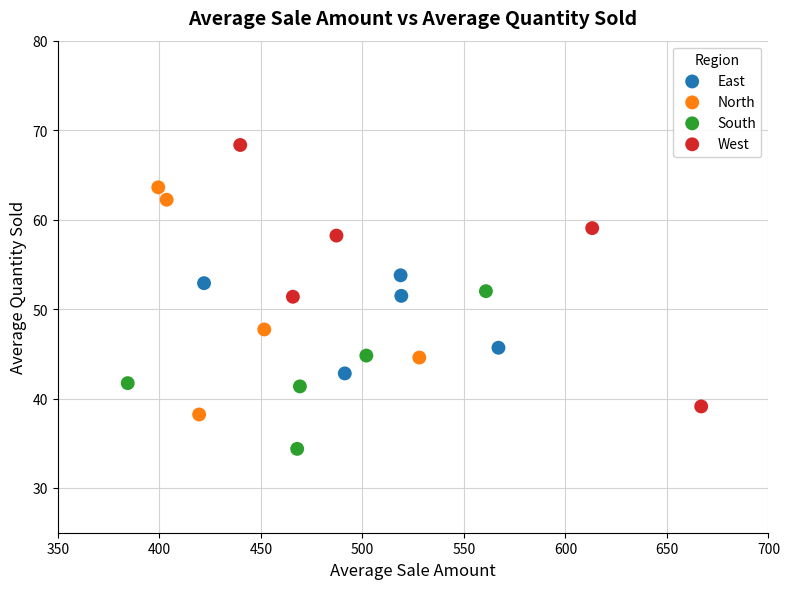

Which series contains the lowest Y value?

South